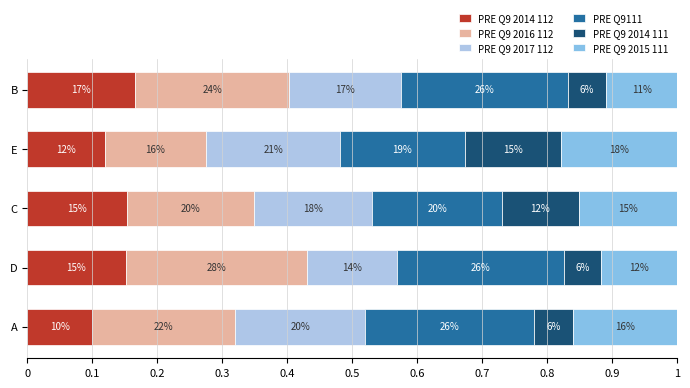

What are all the series names shown in the legend?

PRE Q9 2014 112, PRE Q9 2016 112, PRE Q9 2017 112, PRE Q9111, PRE Q9 2014 111, PRE Q9 2015 111